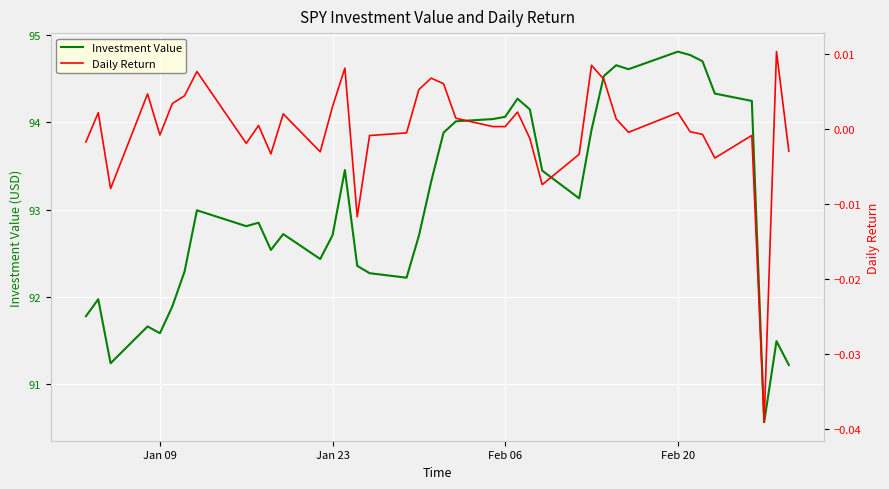

Rank the series by their average value, from highest to lowest.

Investment Value, Daily Return